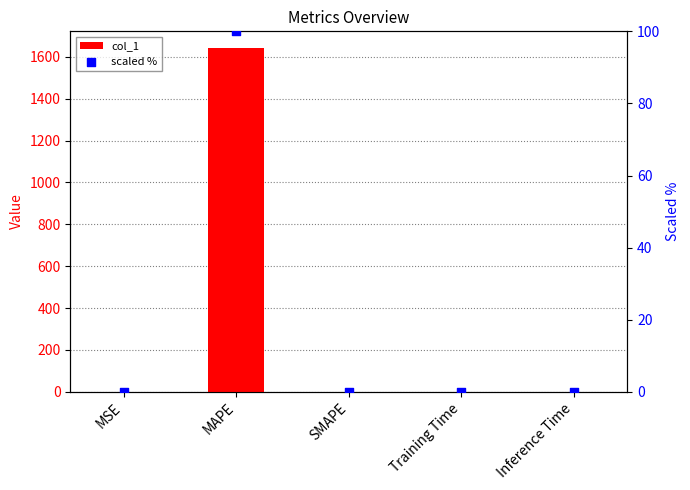

At which category is the sum across all series the highest?

MAPE